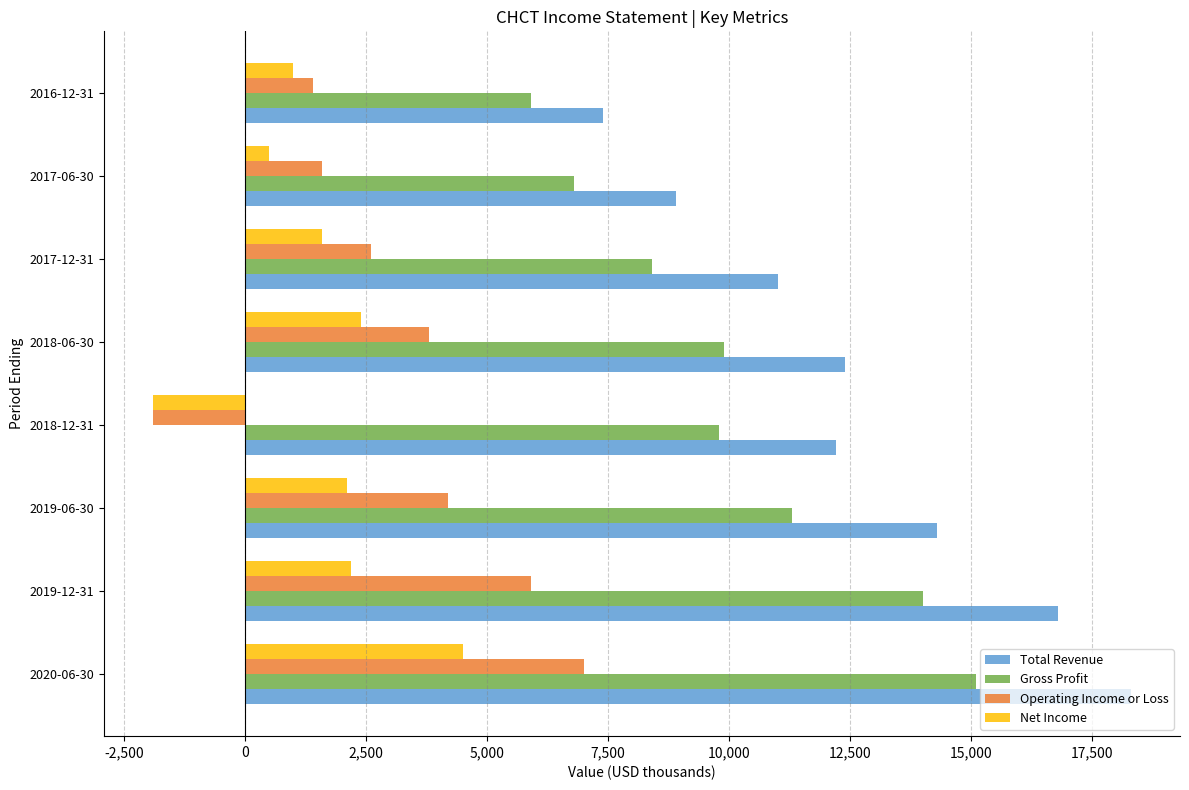

What is the difference between the second highest and minimum values in the Operating Income or Loss series?

7800